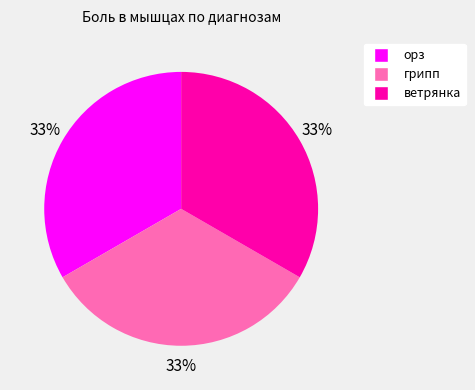

Is there any slice that represents more than half of the pie?

No